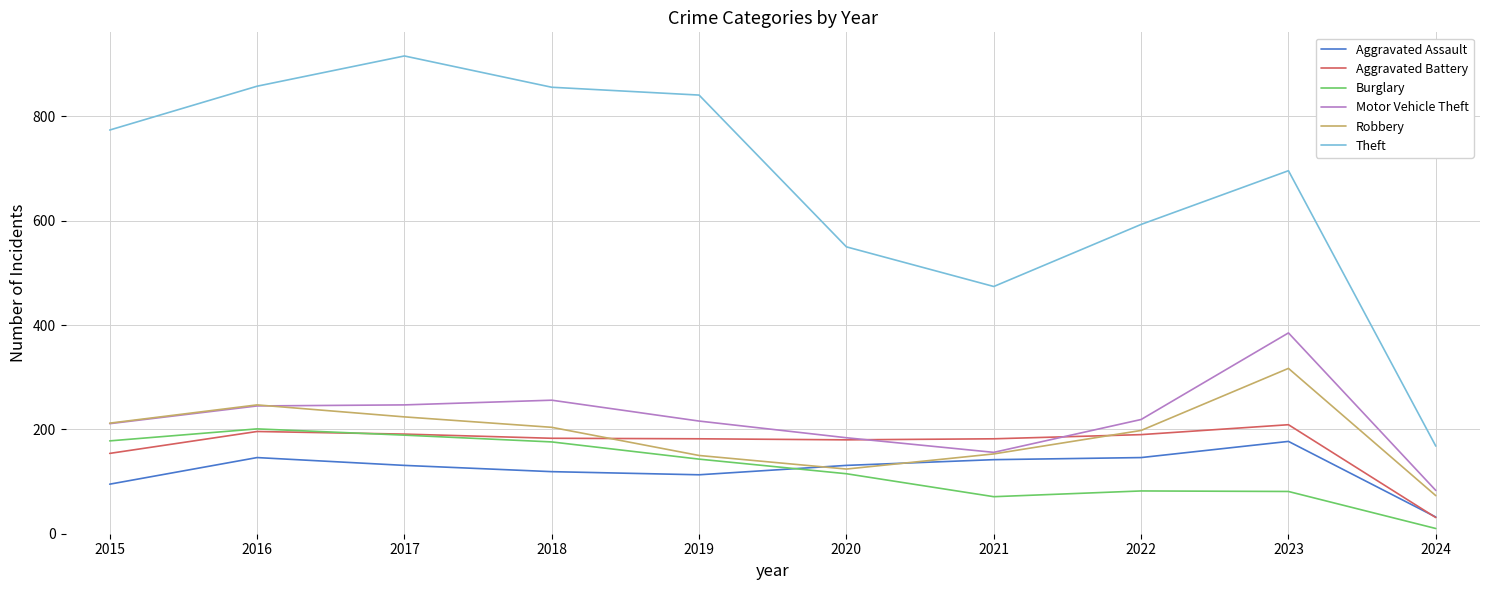

Which series changed the most between 2015 and 2018?

Theft